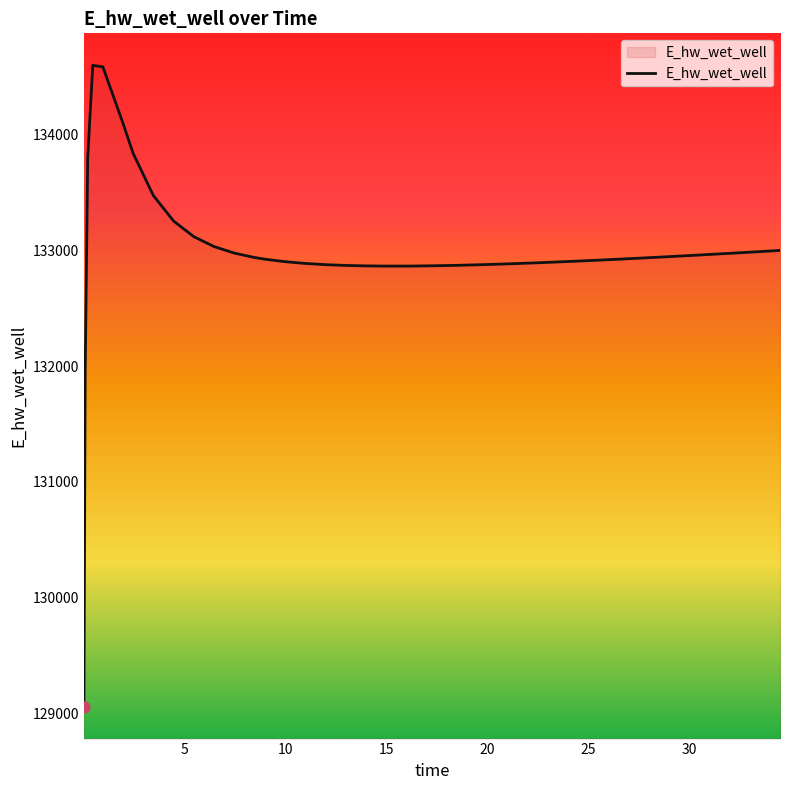

What is the minimum value shown in the chart?

129058.6